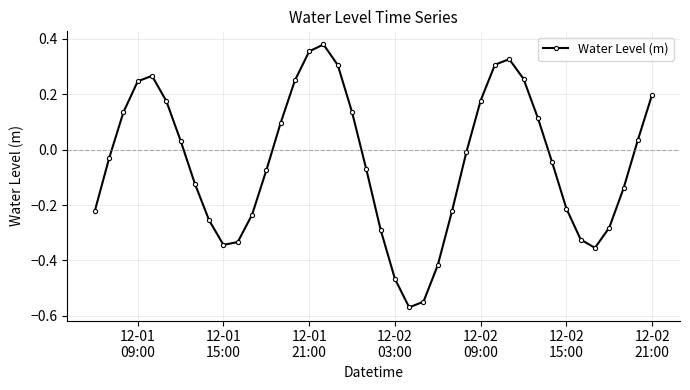

What is the difference between the second highest and minimum values?

0.9